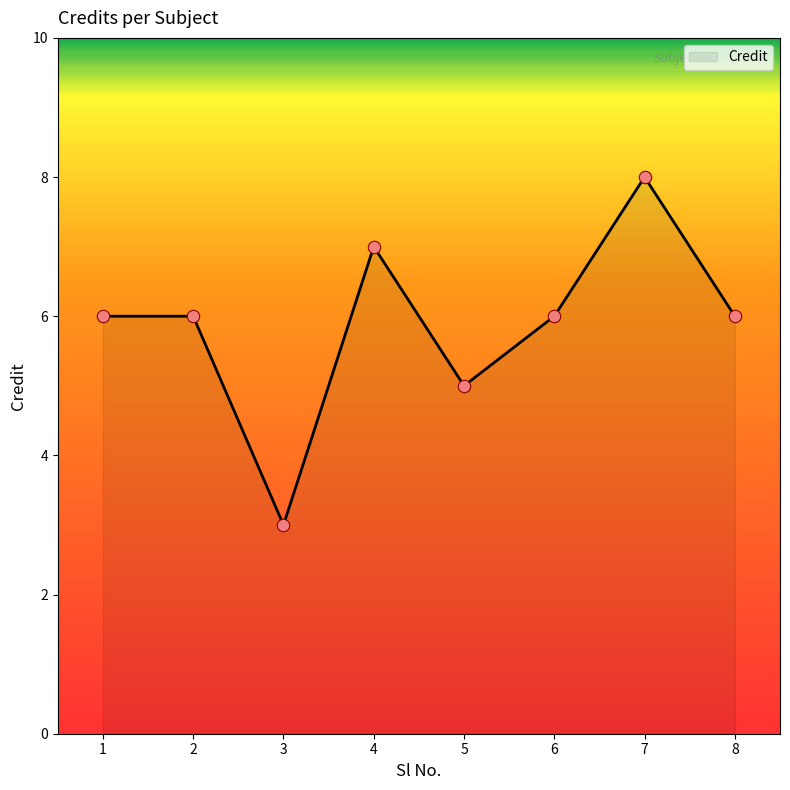

What is the change in value from 6 to 7?

+2